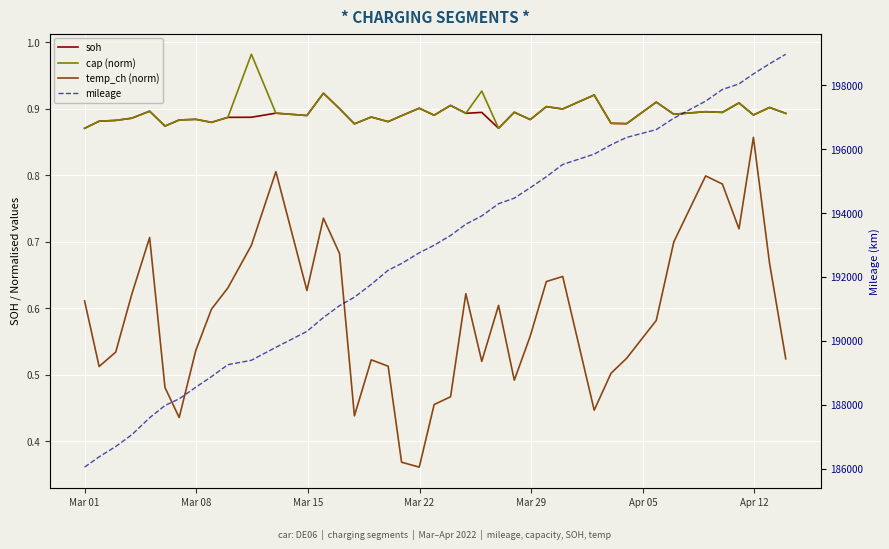

Which series has the largest range (max minus min)?

mileage